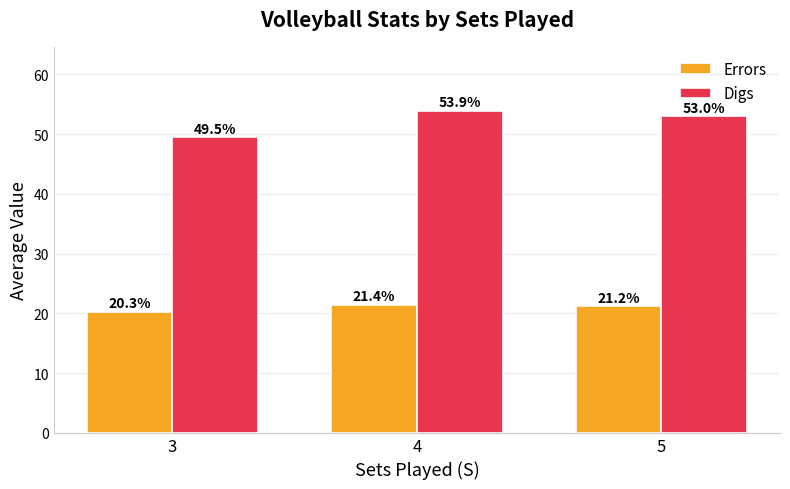

What is the difference between the highest and lowest values at 5?

31.8